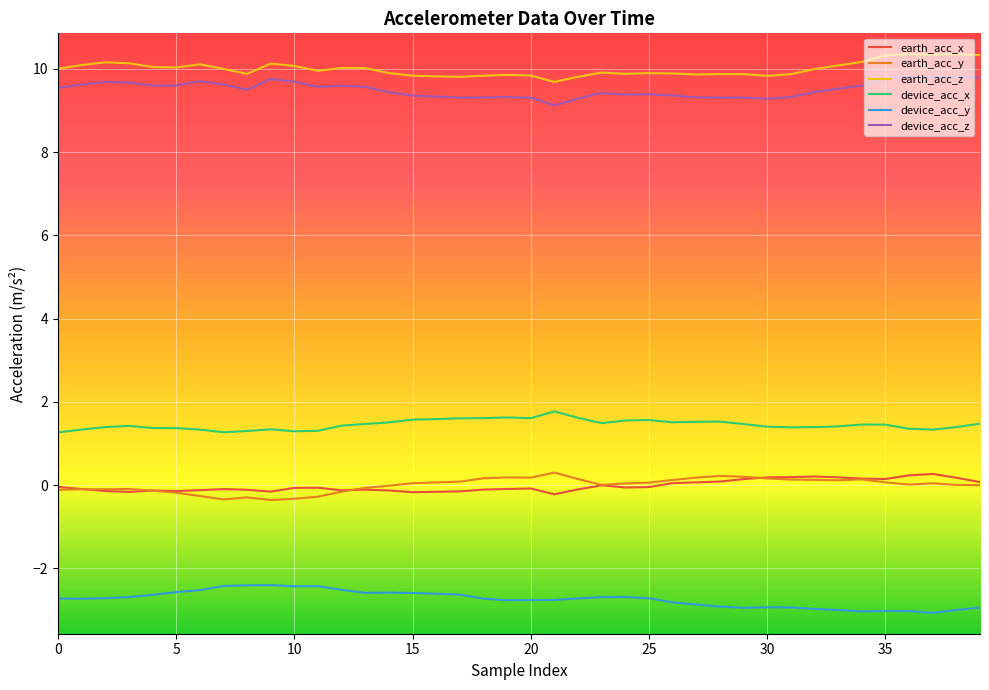

What is the minimum value for device_acc_y?

-3.1